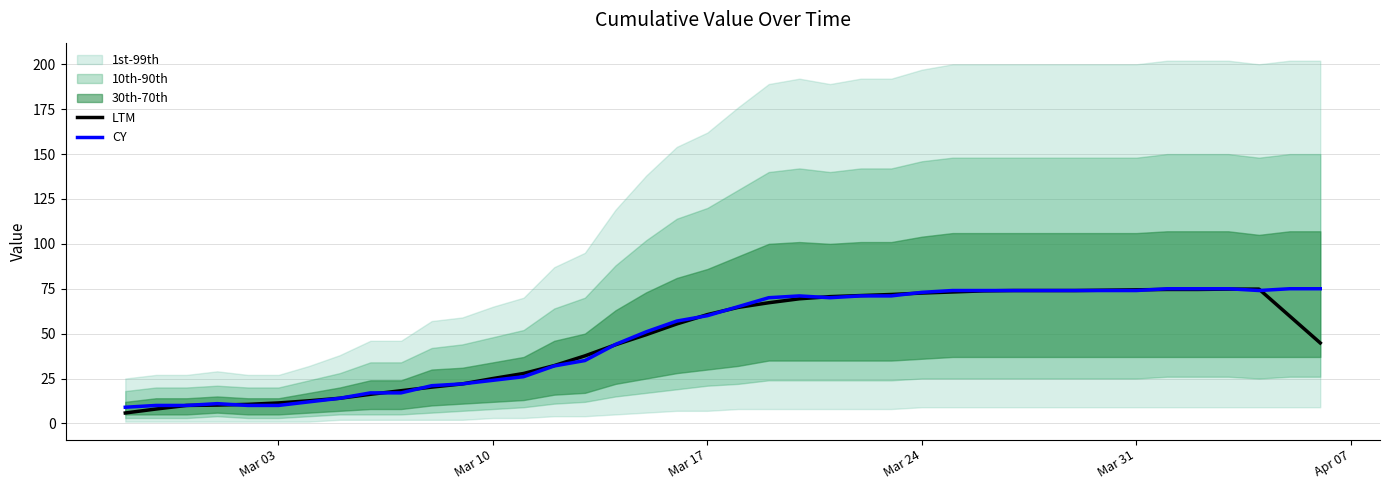

The LTM series shows 25.0 at Mar 10. True or false?

True